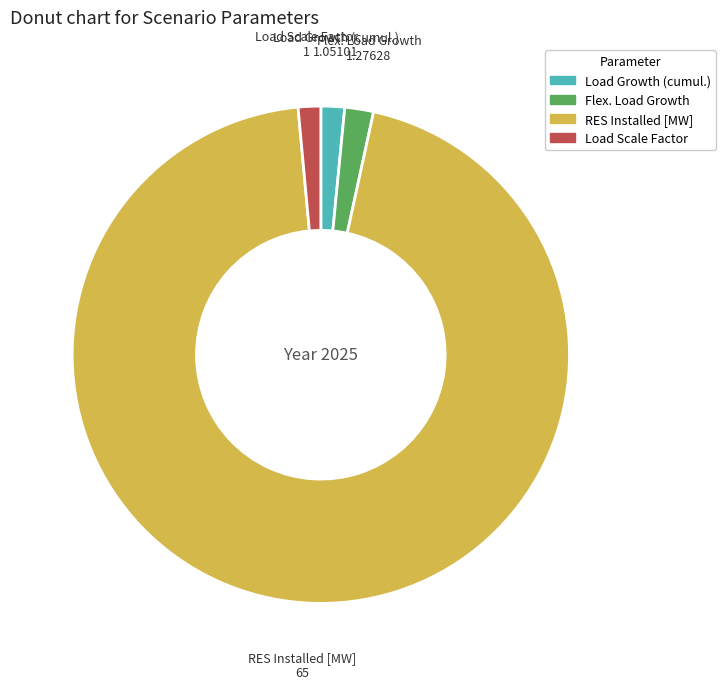

Which category has the biggest portion of the pie?

RES Installed [MW]